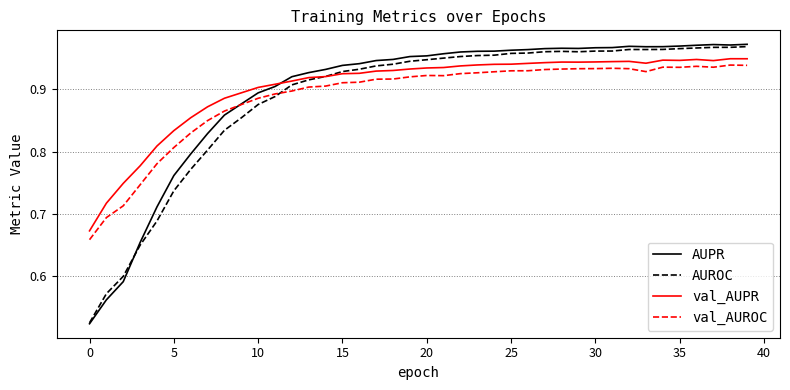

Which series has the largest total across all categories?

val_AUPR